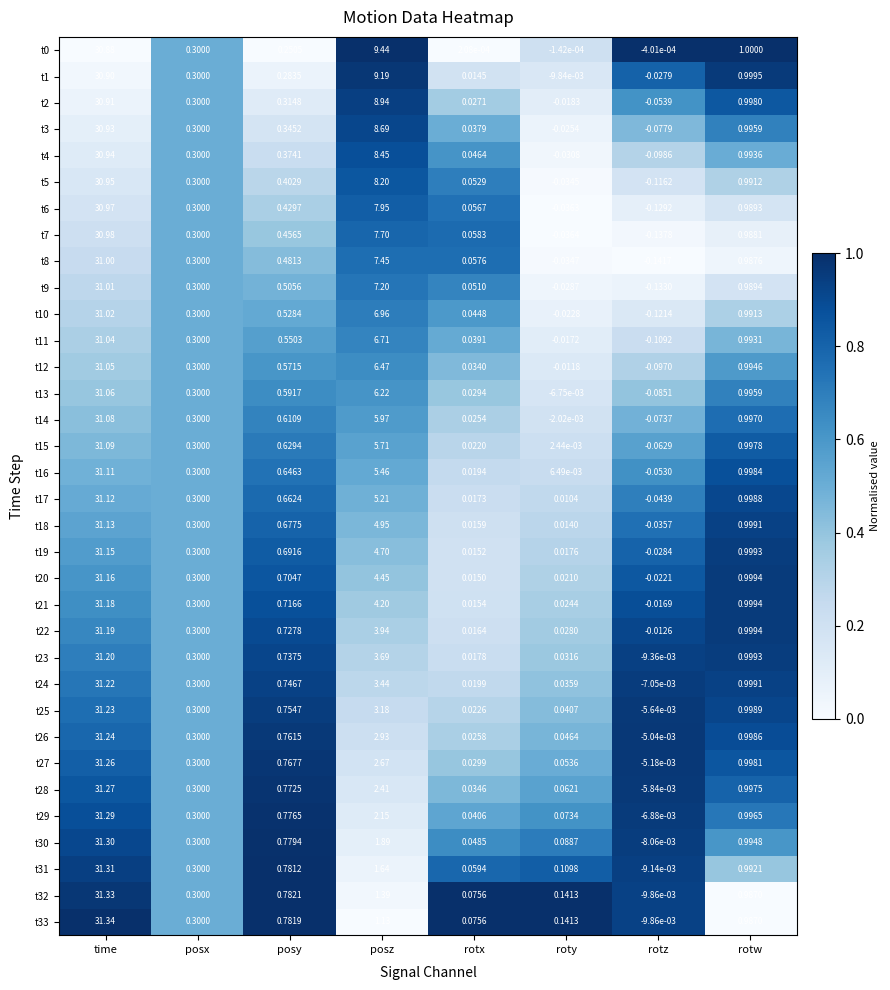

Rank the categories by t29 value from lowest to highest.

rotz, rotx, roty, posx, posy, rotw, posz, time